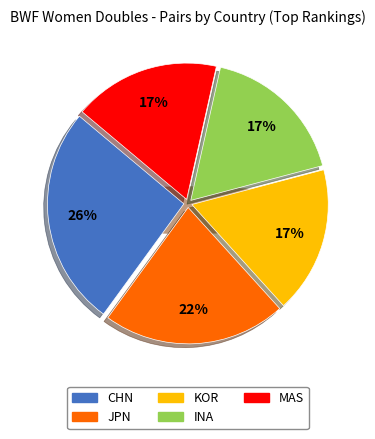

Which slice is the largest?

CHN